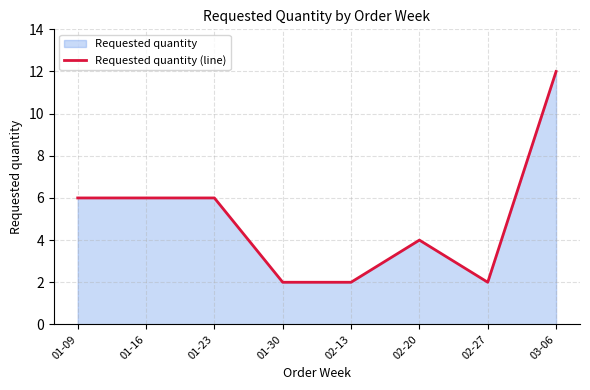

At which label does the data first exceed 6?

03-06